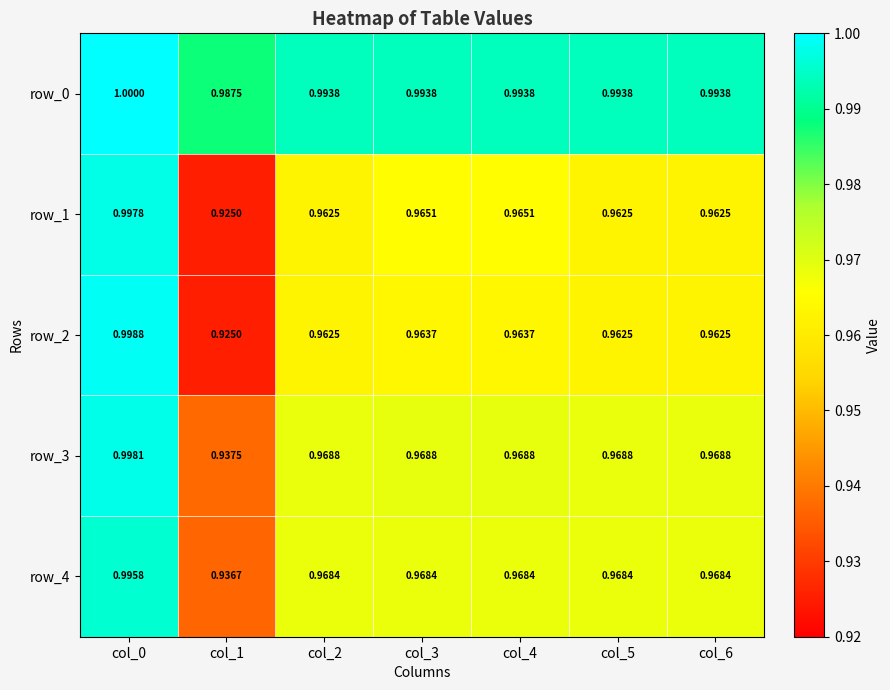

Which category has the highest value in the row_2 series?

col_0